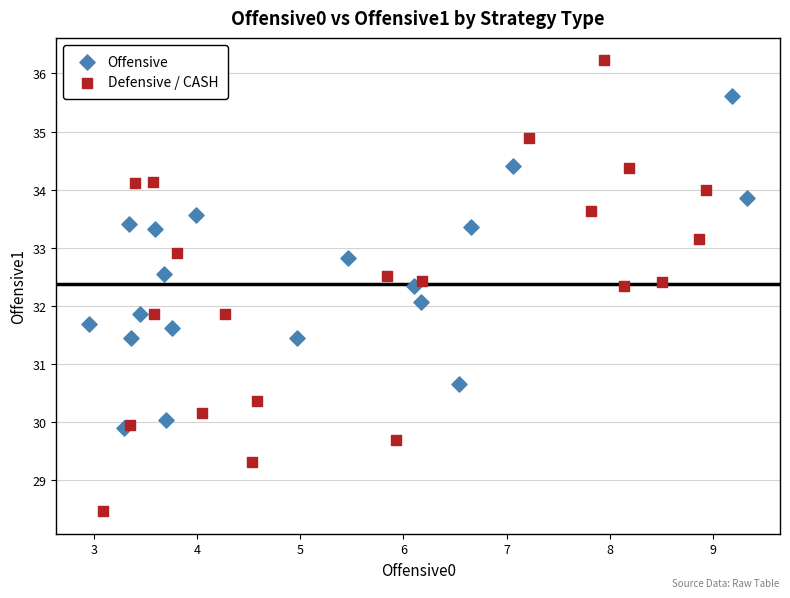

Which series has the widest spread of Y values?

Defensive / CASH